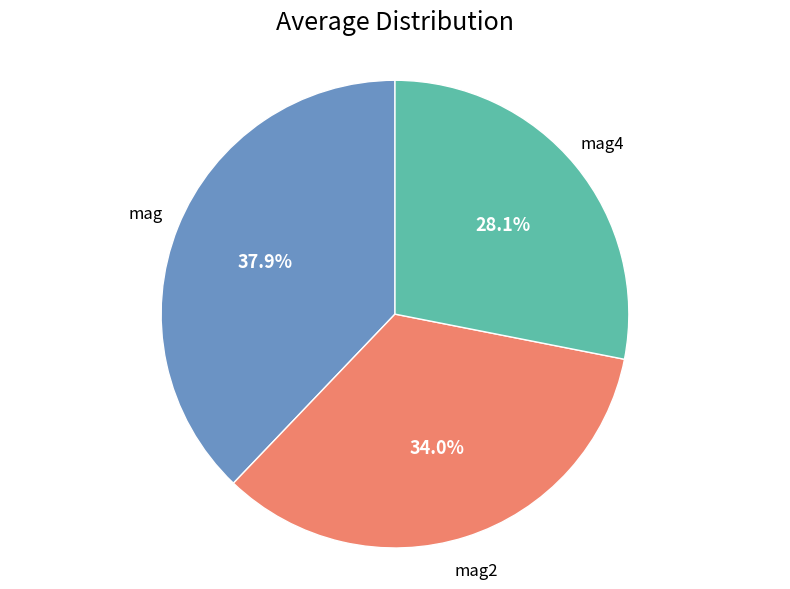

Does any single category account for the majority?

No